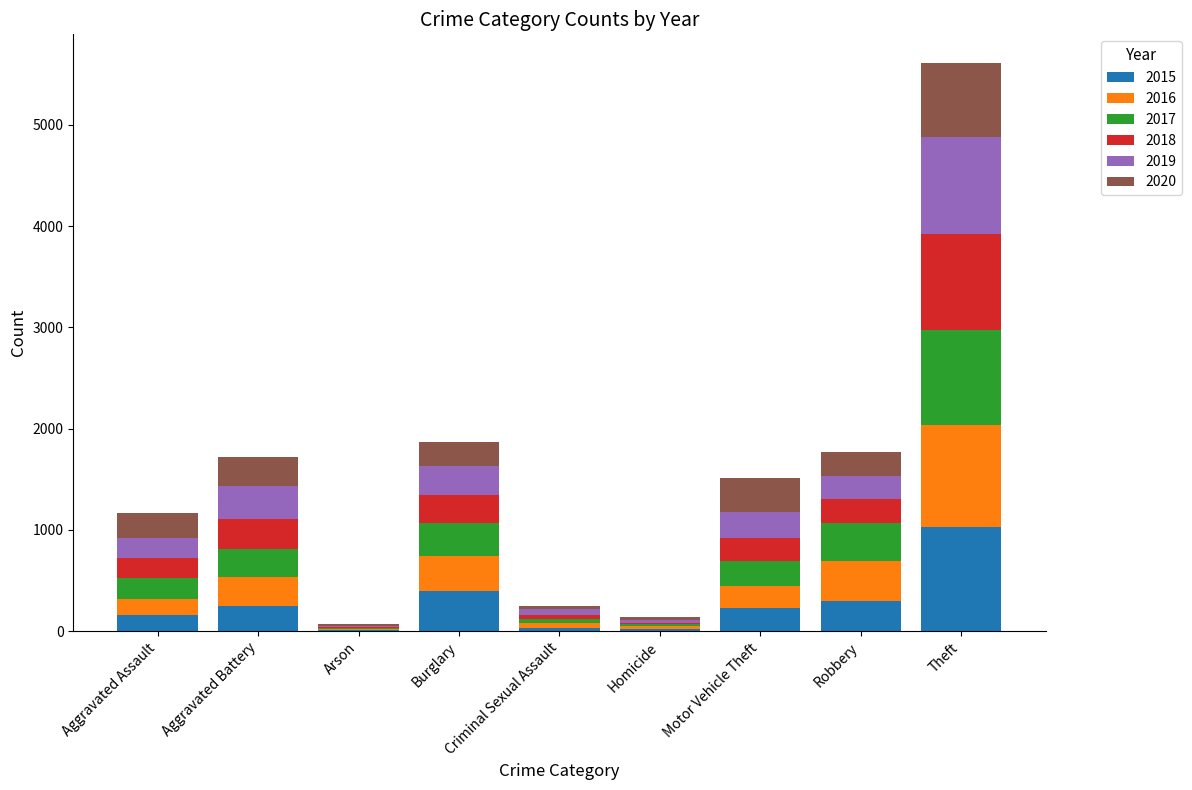

Is it true that 2015 equals 1027 at Theft?

True